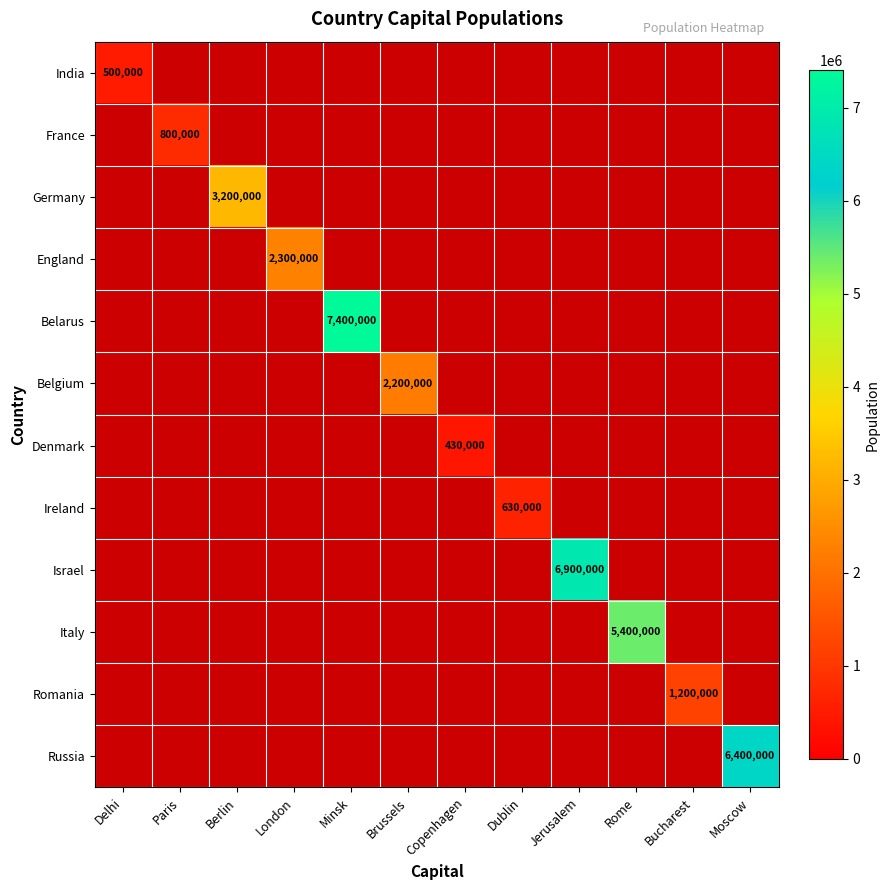

How many positive values does the Germany series have?

1